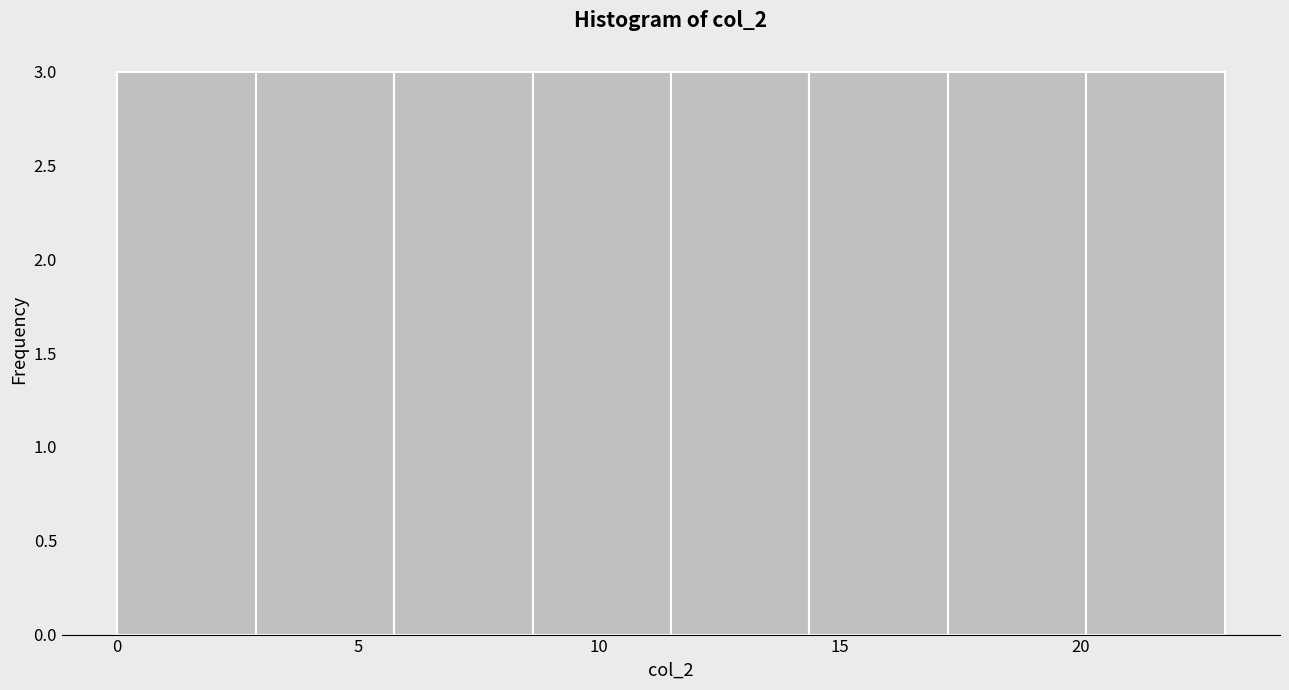

Reading left to right, list every bar in this chart as the range it spans on the x-axis followed by its height. Neither the bar edges nor the heights are printed on the chart, so give them approximately, as read against the axes.

0.0 to 3.0: 3
3.0 to 6.0: 3
6.0 to 8.5: 3
8.5 to 11.5: 3
11.5 to 14.5: 3
14.5 to 17.5: 3
17.5 to 20.0: 3
20.0 to 23.0: 3